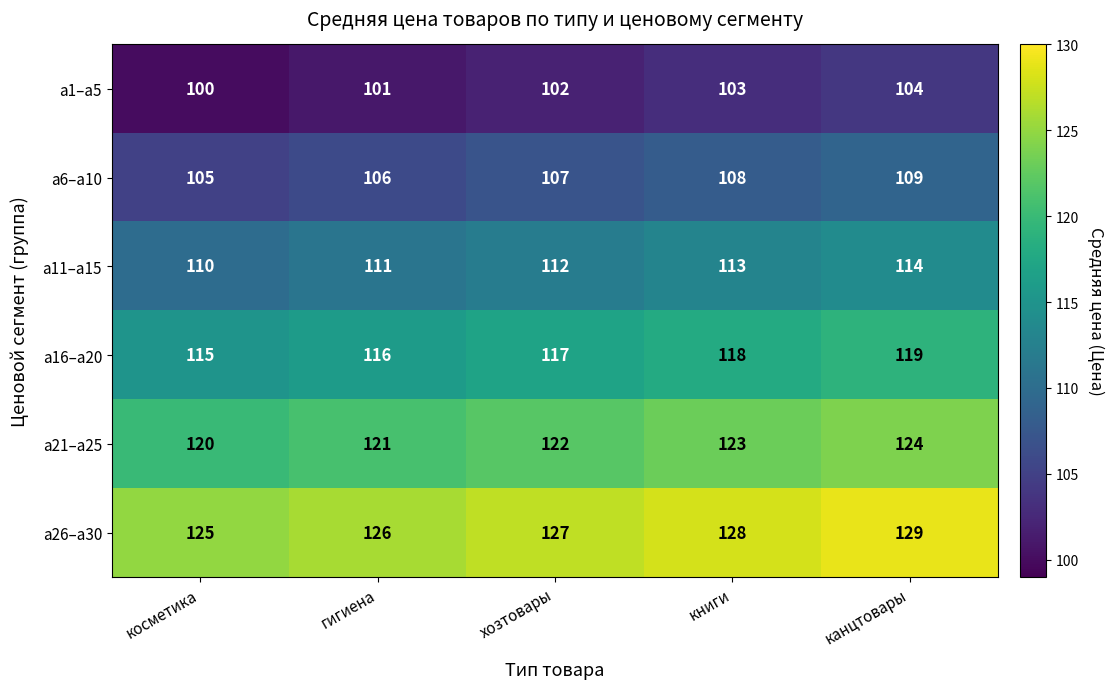

What is the average value of the а11–а15 series?

112